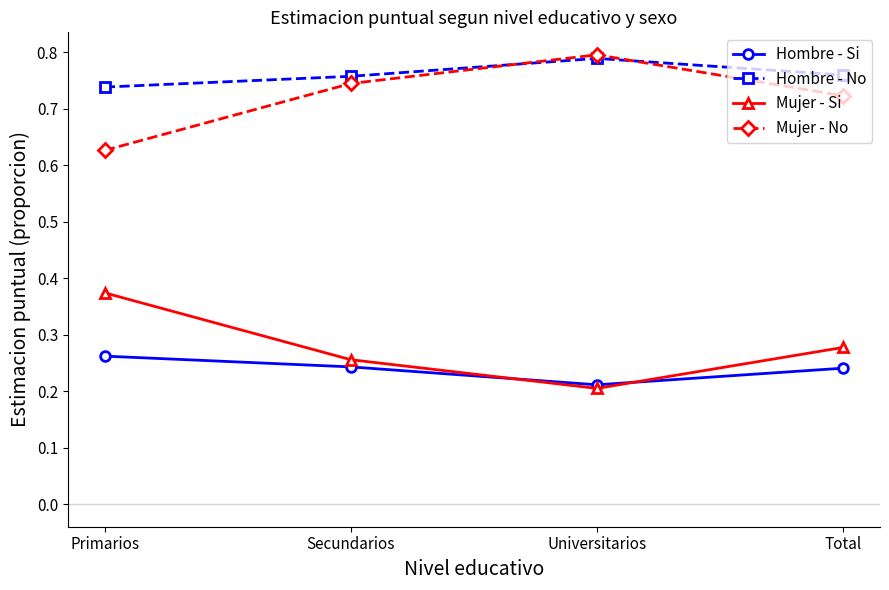

What is the spread (max minus min) of values at Secundarios?

0.5